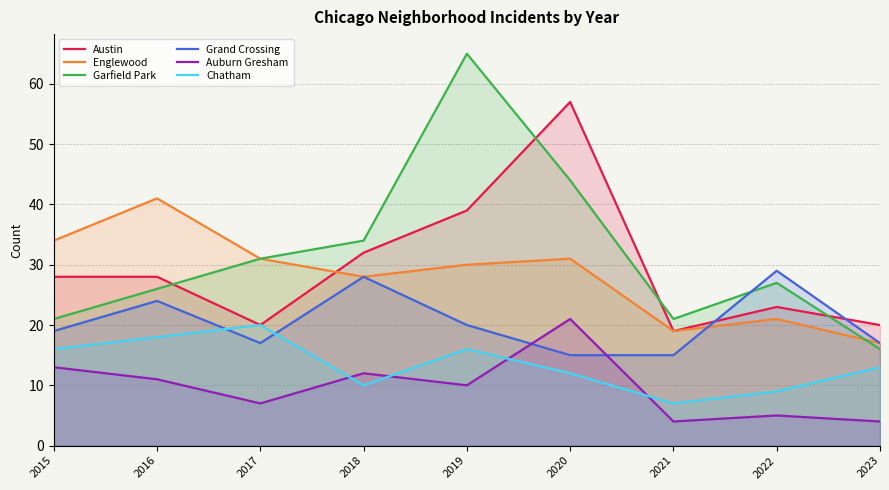

Rank the categories by Auburn Gresham value from highest to lowest.

2020, 2015, 2018, 2016, 2019, 2017, 2022, 2021, 2023